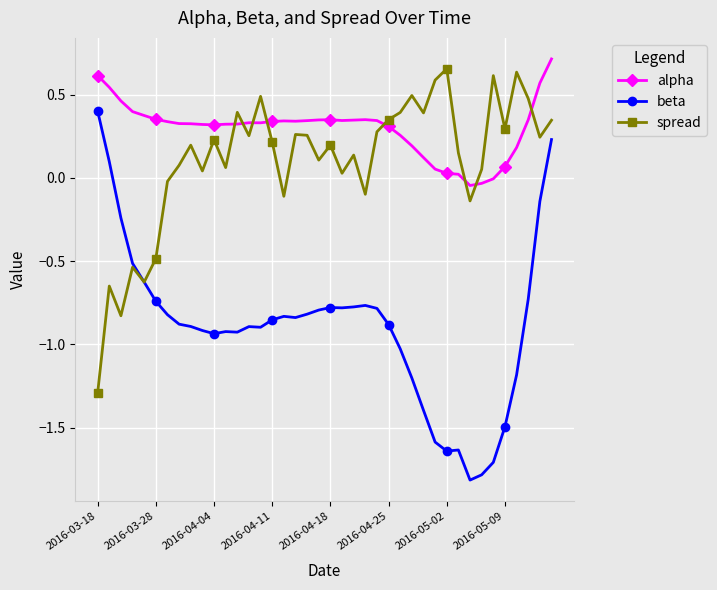

How many lines are shown in the chart?

3